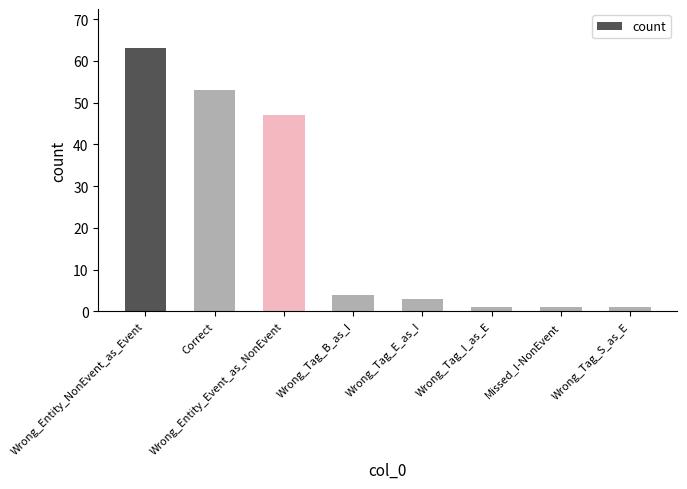

What is the change in value from Wrong_Entity_Event_as_NonEvent to Wrong_Tag_E_as_I?

-44